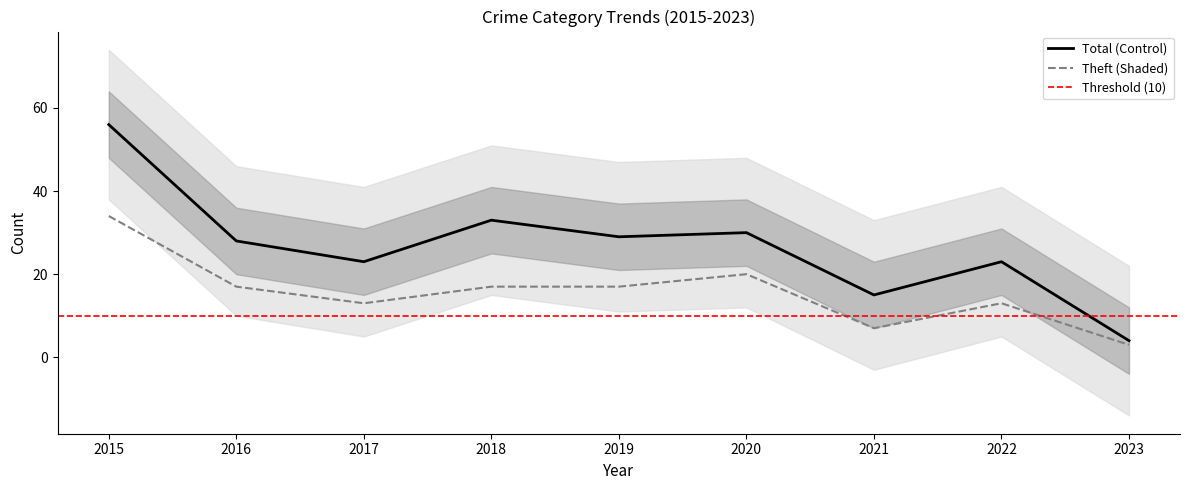

What is the maximum value for Theft (Shaded)?

34